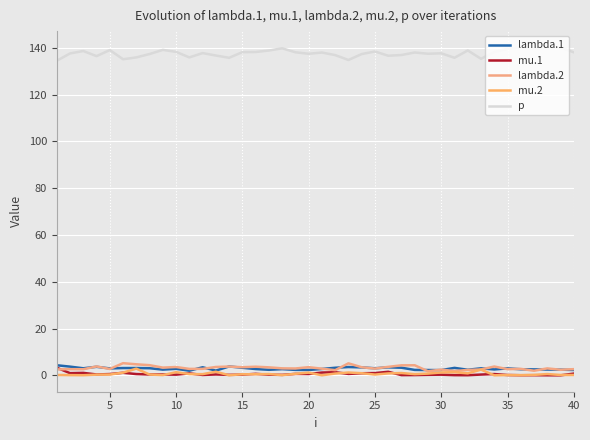

Is this an area chart (filled region under the line)?

No